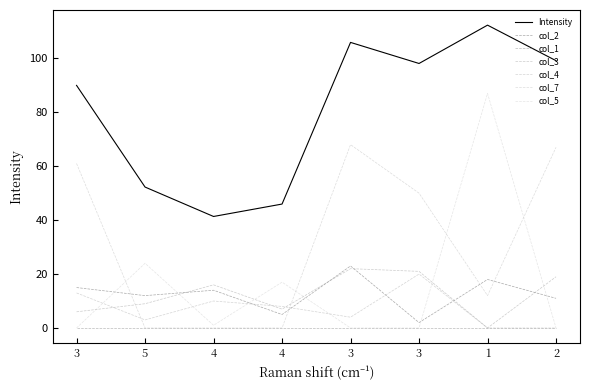

What are all the series names shown in the legend?

Intensity, col_2, col_1, col_3, col_4, col_7, col_5